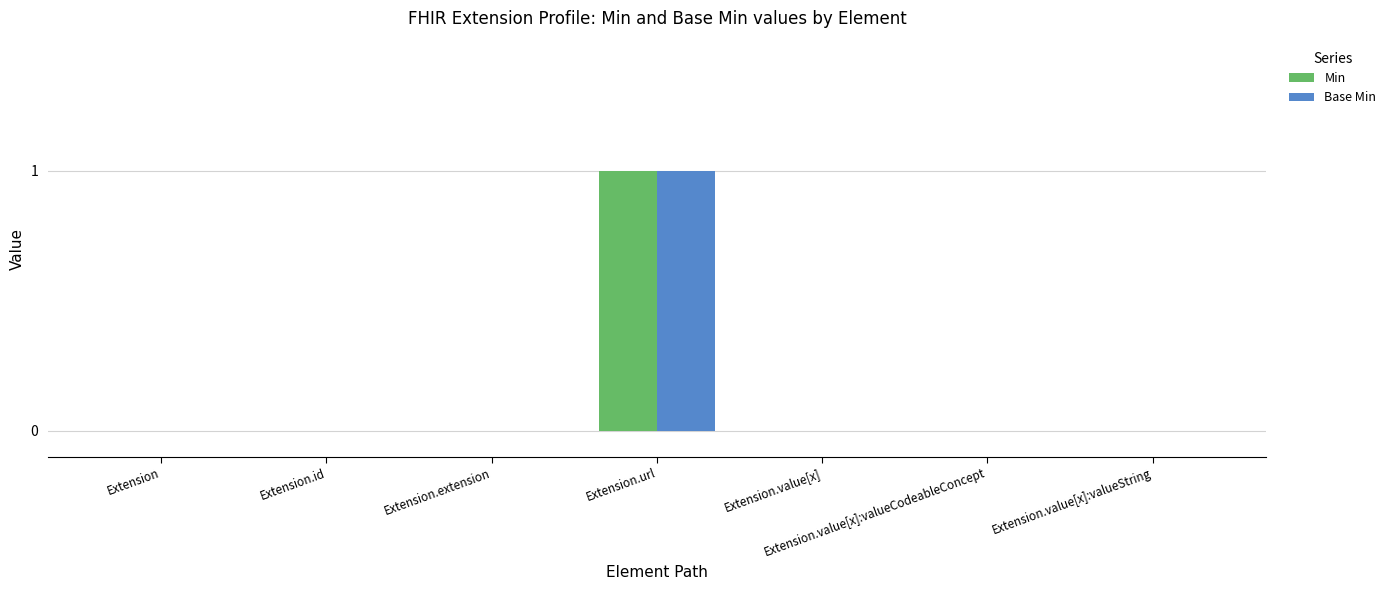

How many data points does each series have?

7